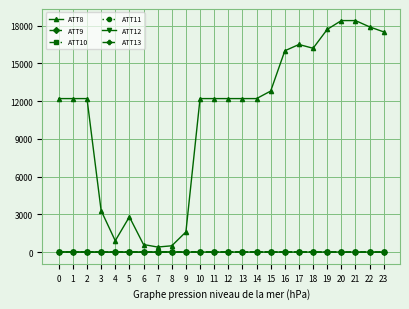

What is the approximate value of ATT12 at 17?

2.5